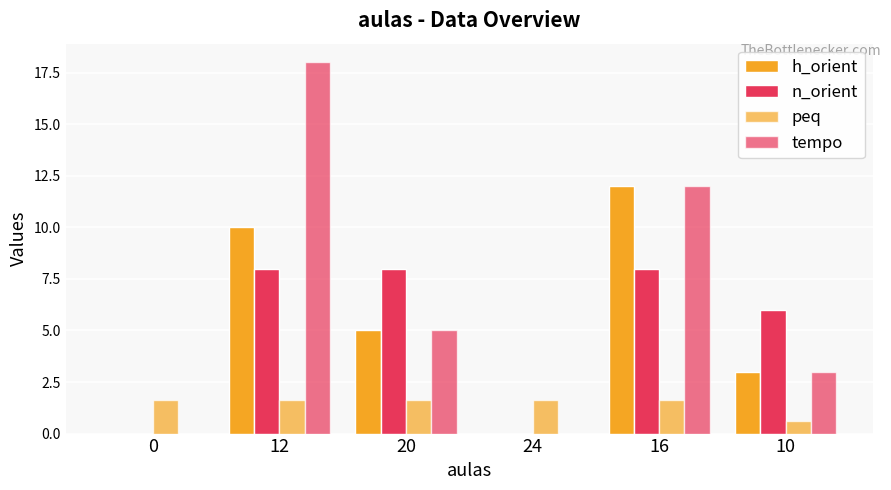

Are the bars horizontal?

No